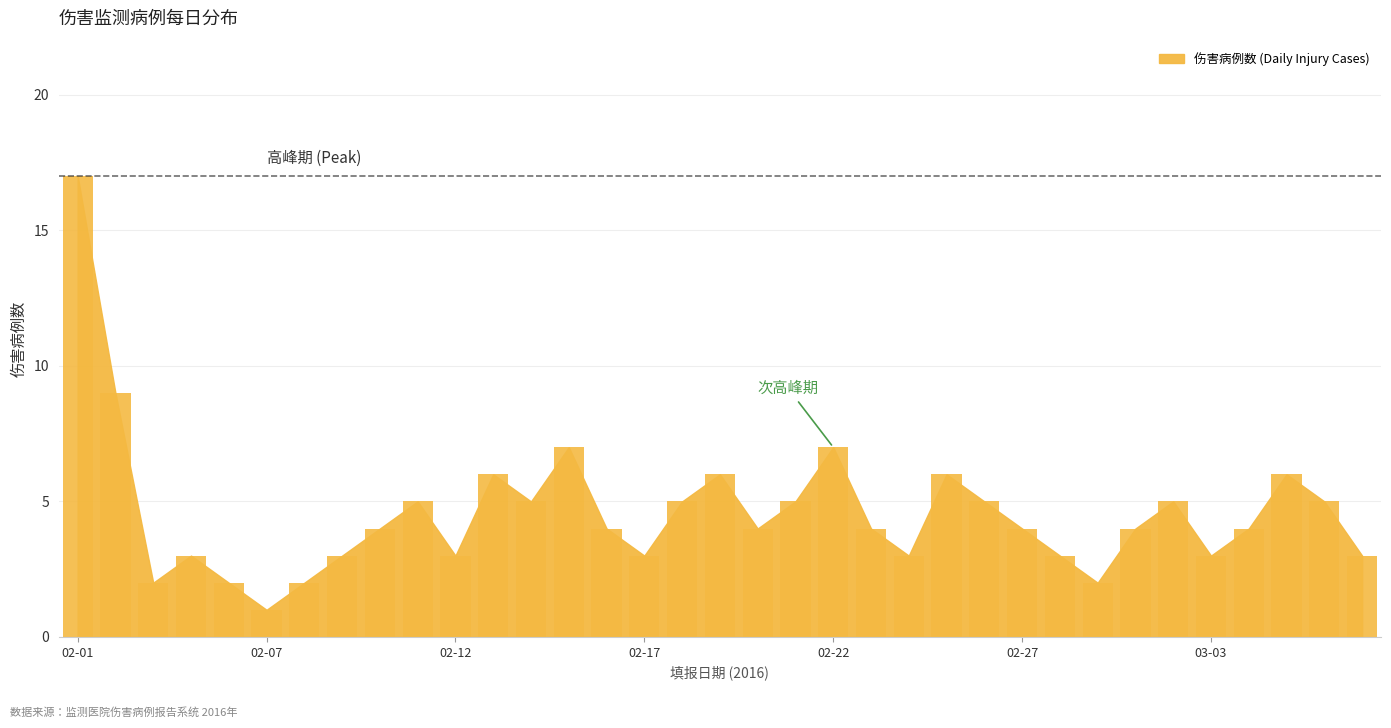

What is the value of the 25th bar from the left?

5